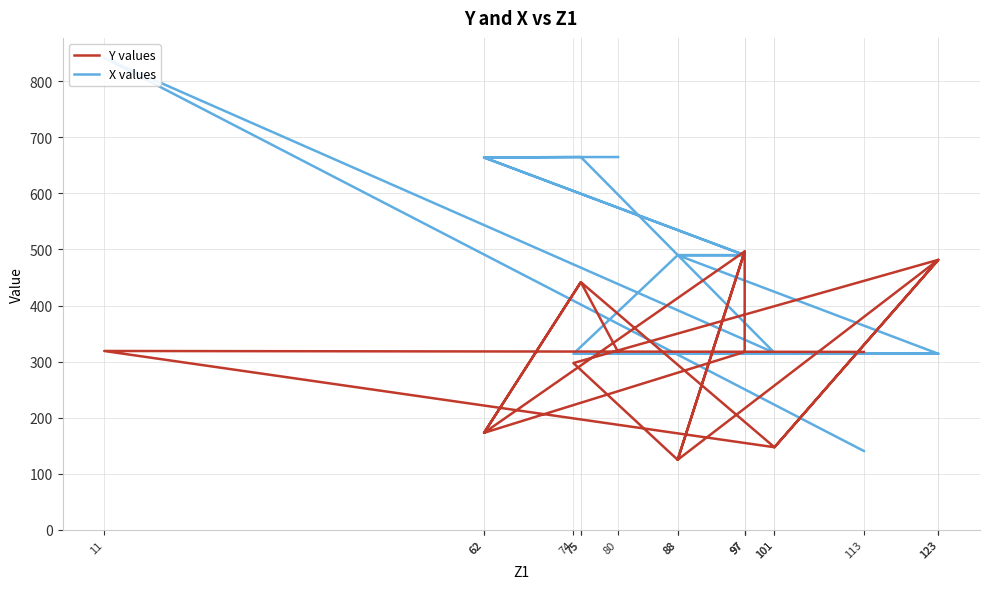

Between 123 and 101, which is larger?

123